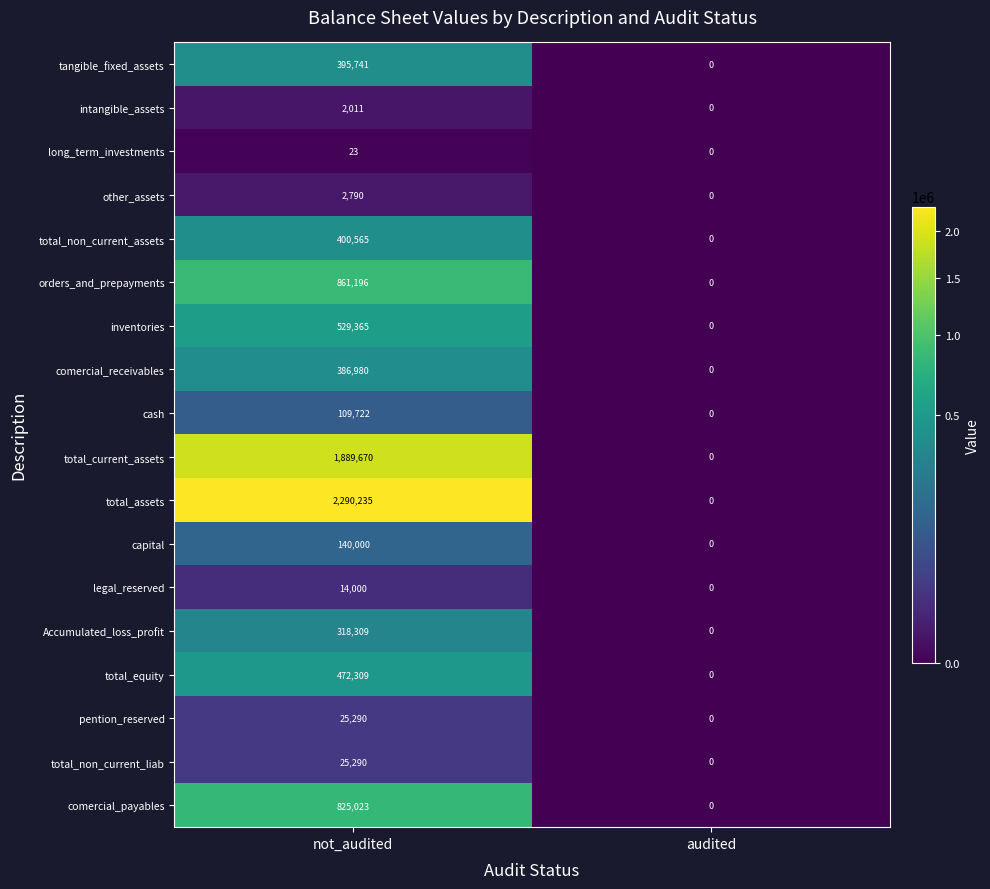

True or false: total_current_assets has a value of 0 at audited.

True